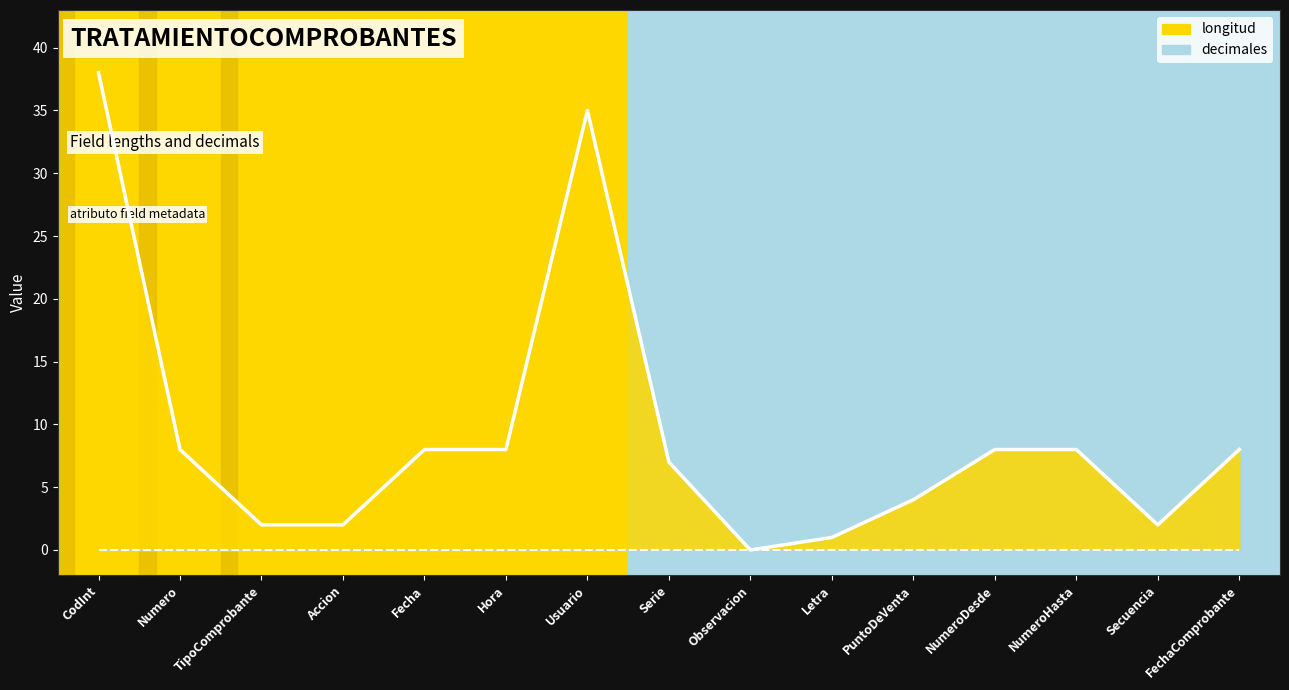

Does the chart display data point markers on the line(s)?

No